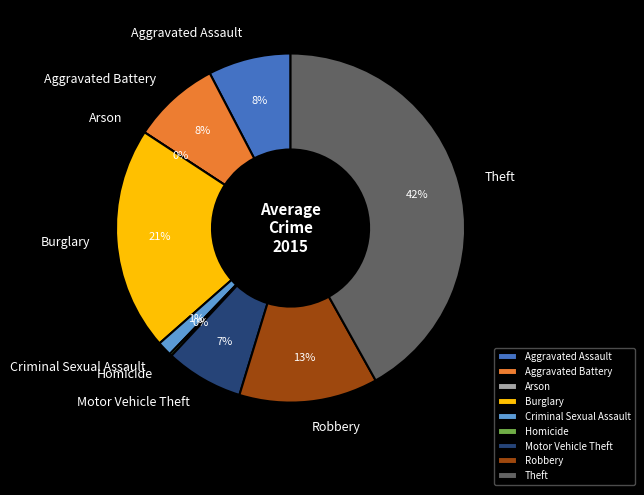

Rank the categories by value from lowest to highest.

Arson, Homicide, Criminal Sexual Assault, Motor Vehicle Theft, Aggravated Assault, Aggravated Battery, Robbery, Burglary, Theft